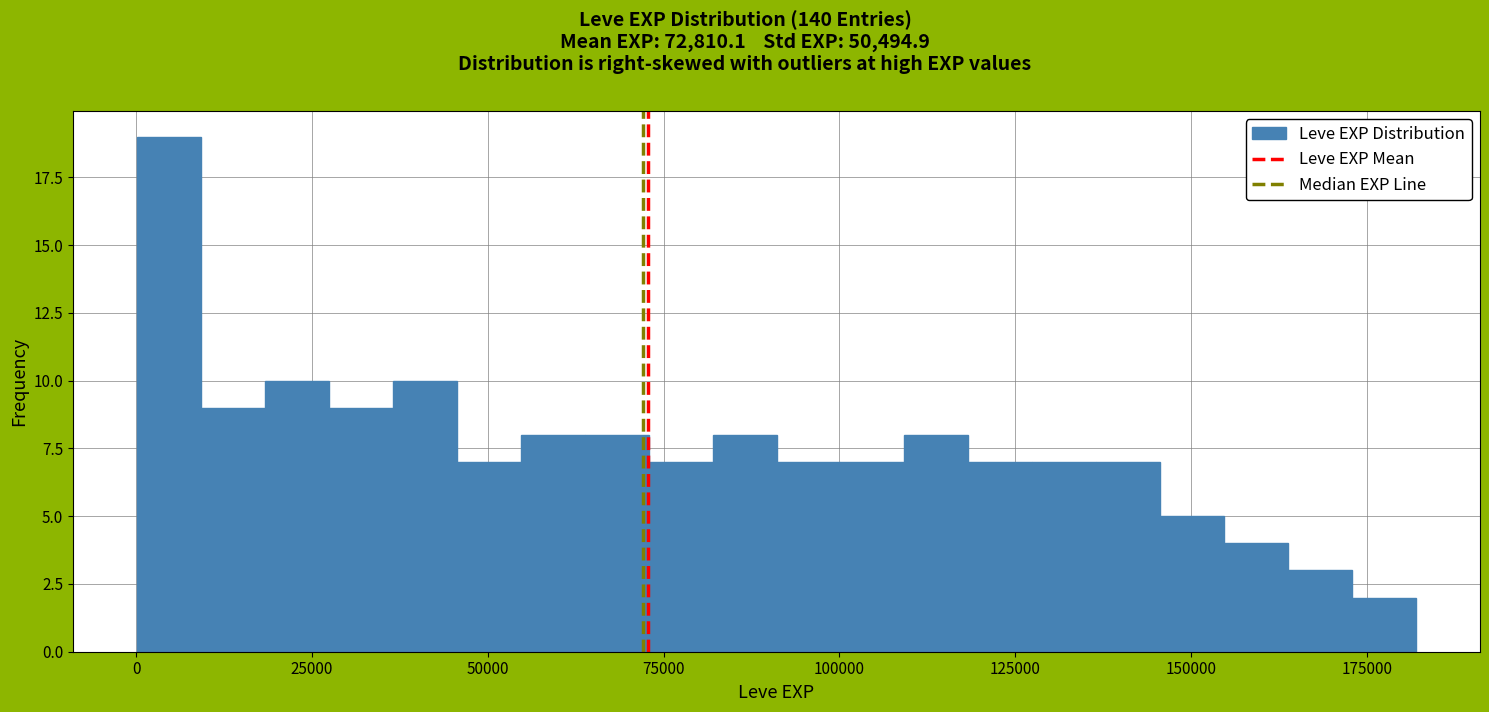

Around what value on the x-axis is the tallest bar? Give the approximate position of its centre, as read against the axis.

5000